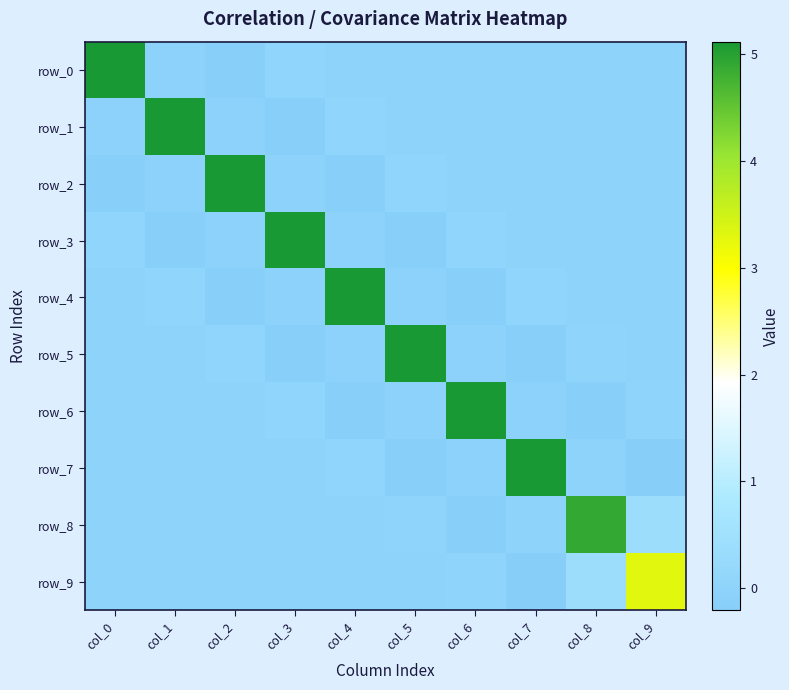

Which series has the largest total across all categories?

row_8